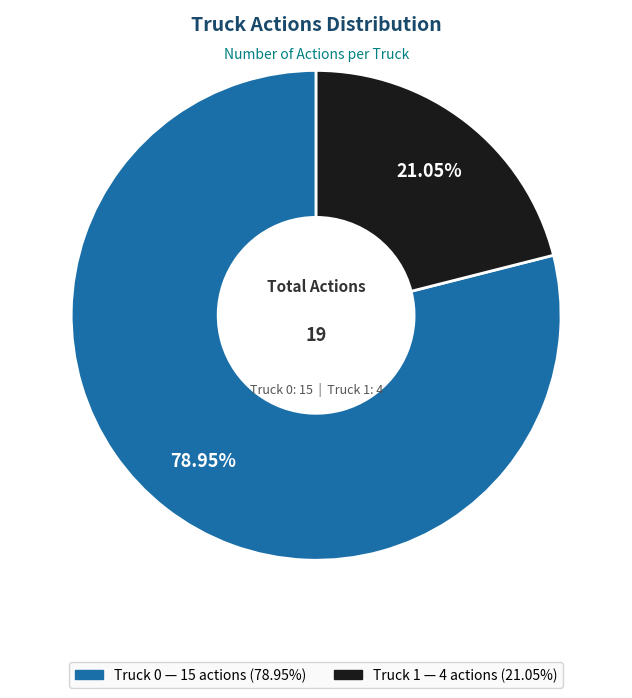

True or false: Truck 0 accounts for 79% of the total.

True